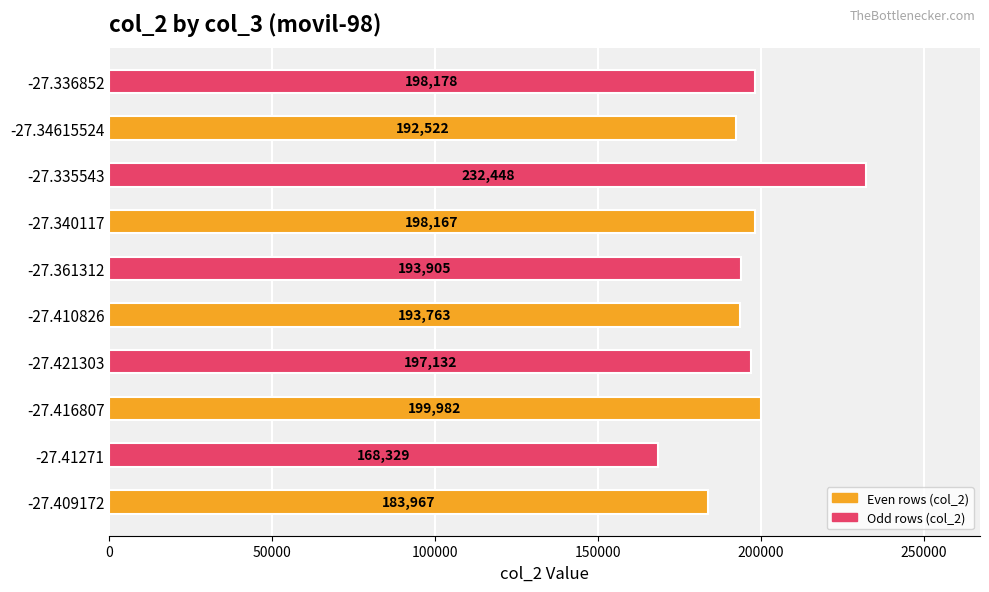

What is the difference between the maximum and second lowest values?

48481